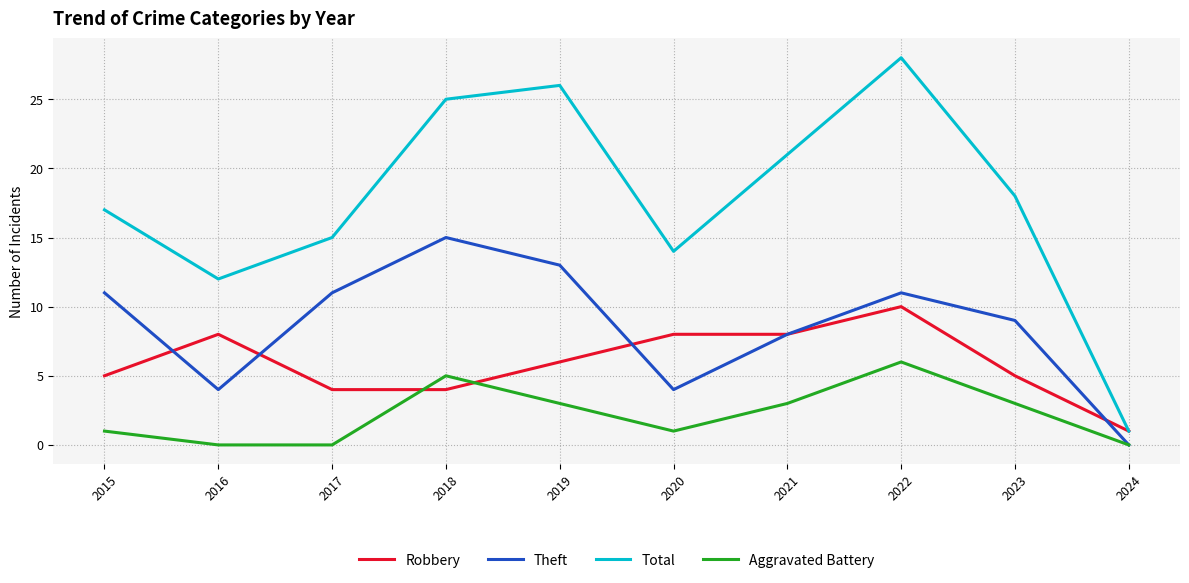

Rank the series by their maximum value, from highest to lowest.

Total, Theft, Robbery, Aggravated Battery